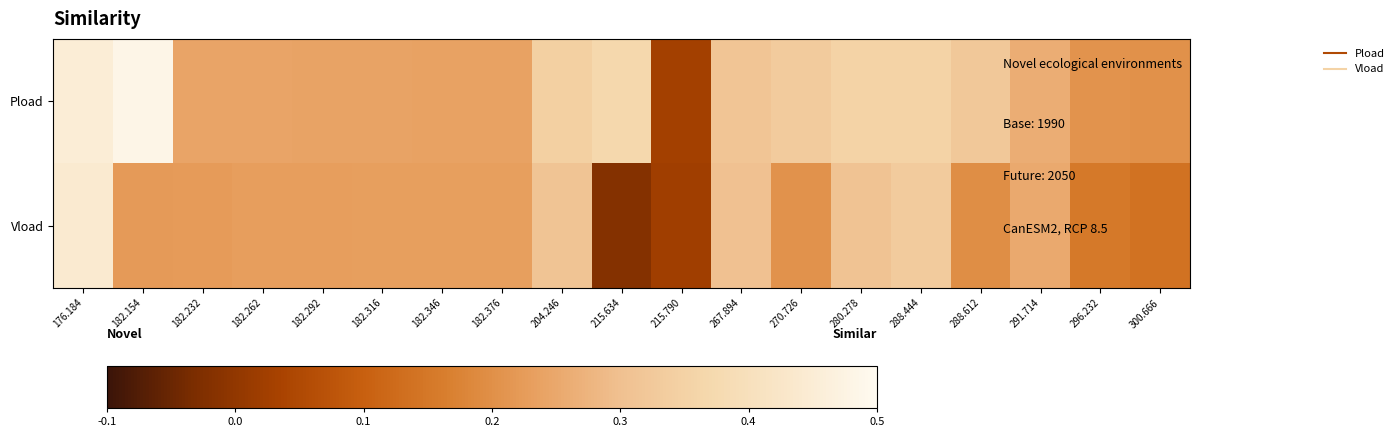

Which has a higher value, 176.184 or 182.376?

176.184